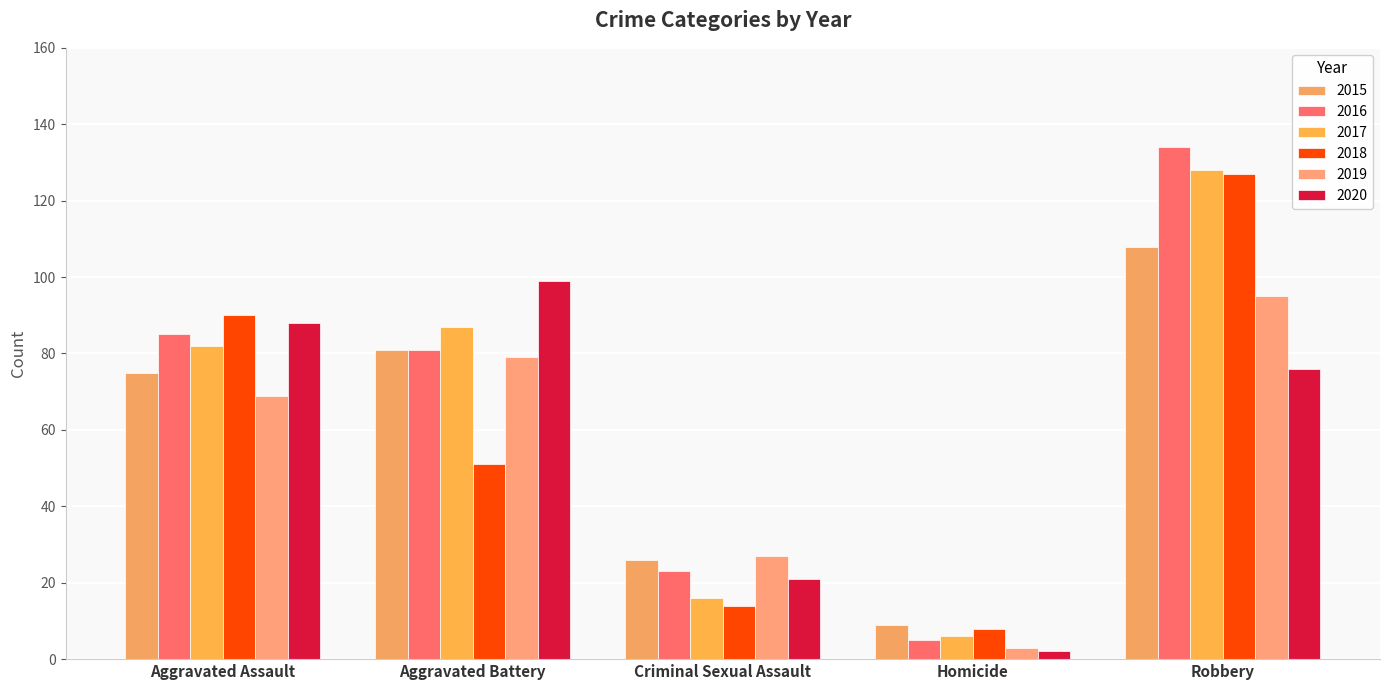

What are all the series names shown in the legend?

2015, 2016, 2017, 2018, 2019, 2020